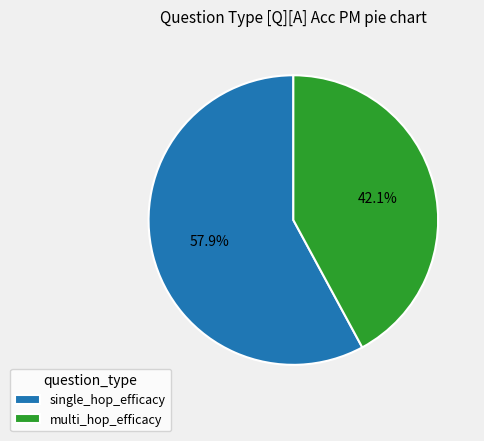

What is the smallest slice in the pie chart?

multi_hop_efficacy